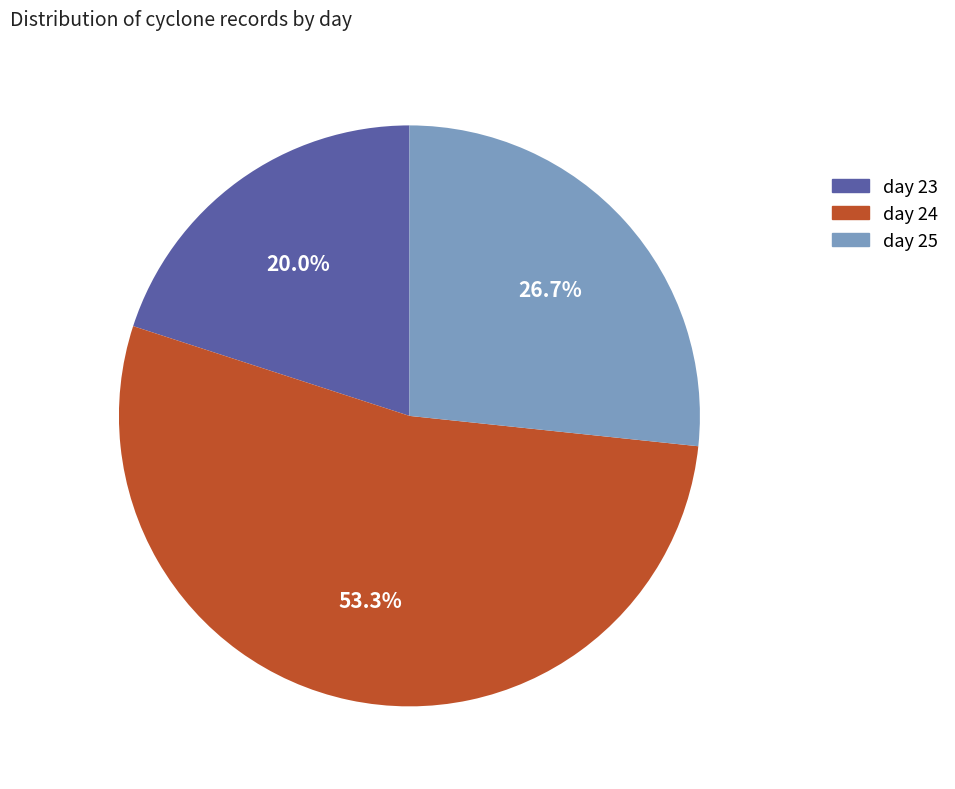

Is the sum of day 23 and day 25 greater than half?

No